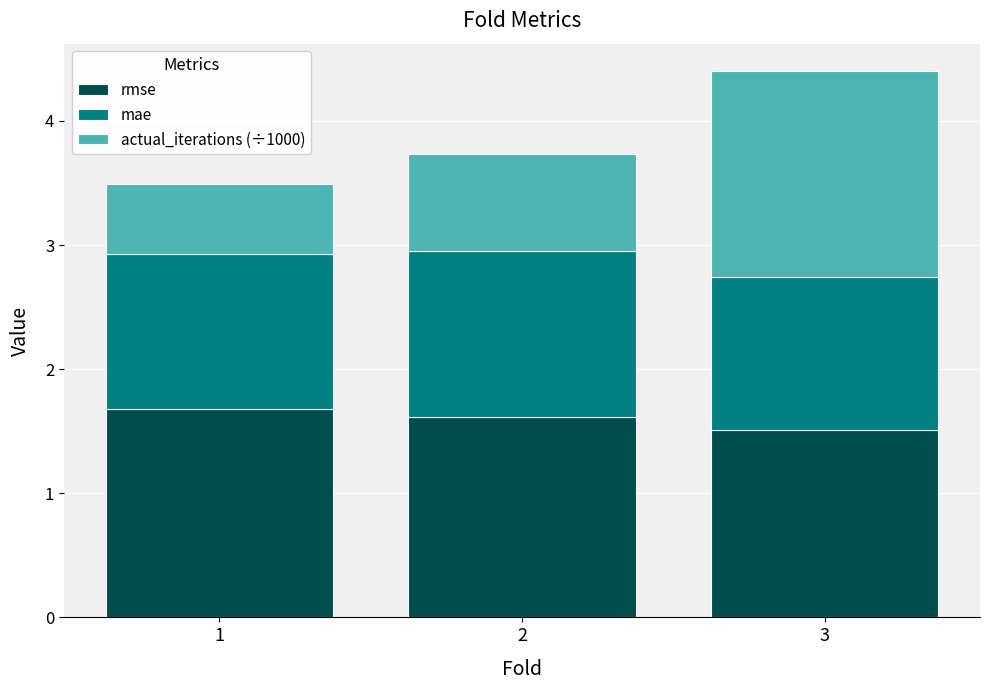

At which category is the sum across all series the highest?

3